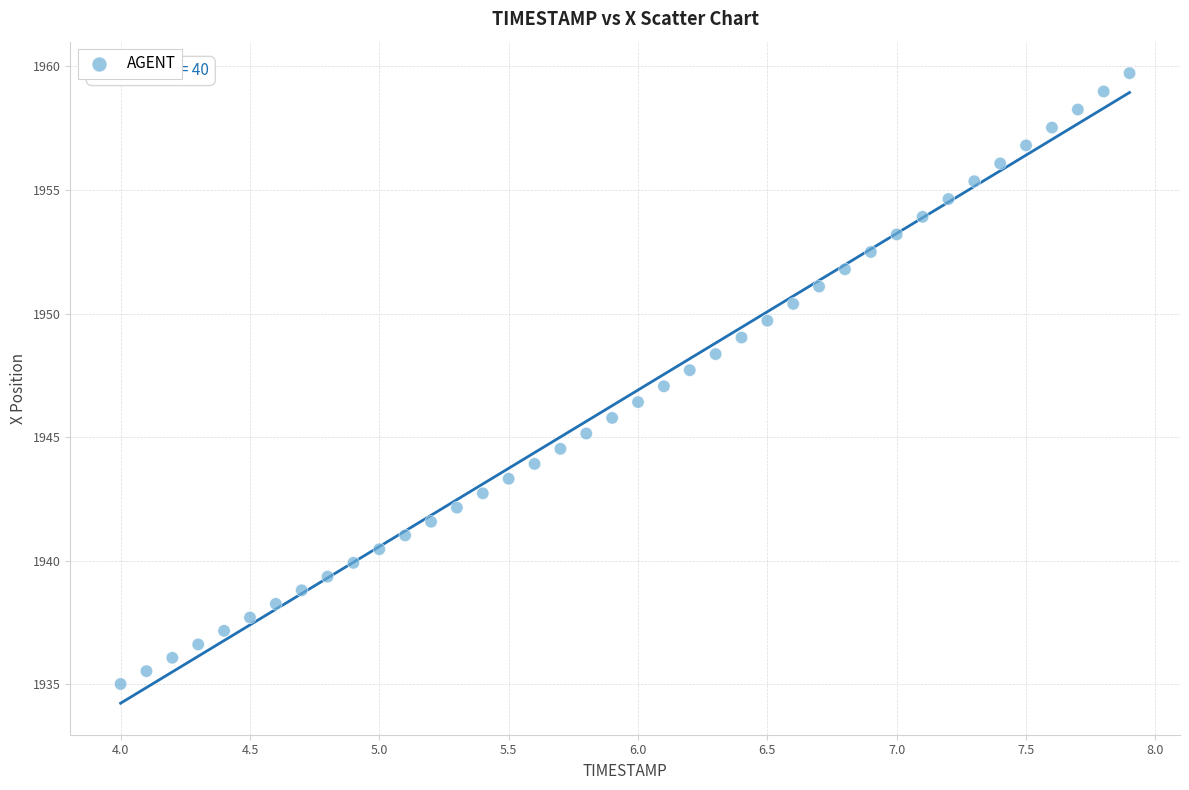

What is the range of X values (max minus min)?

3.9